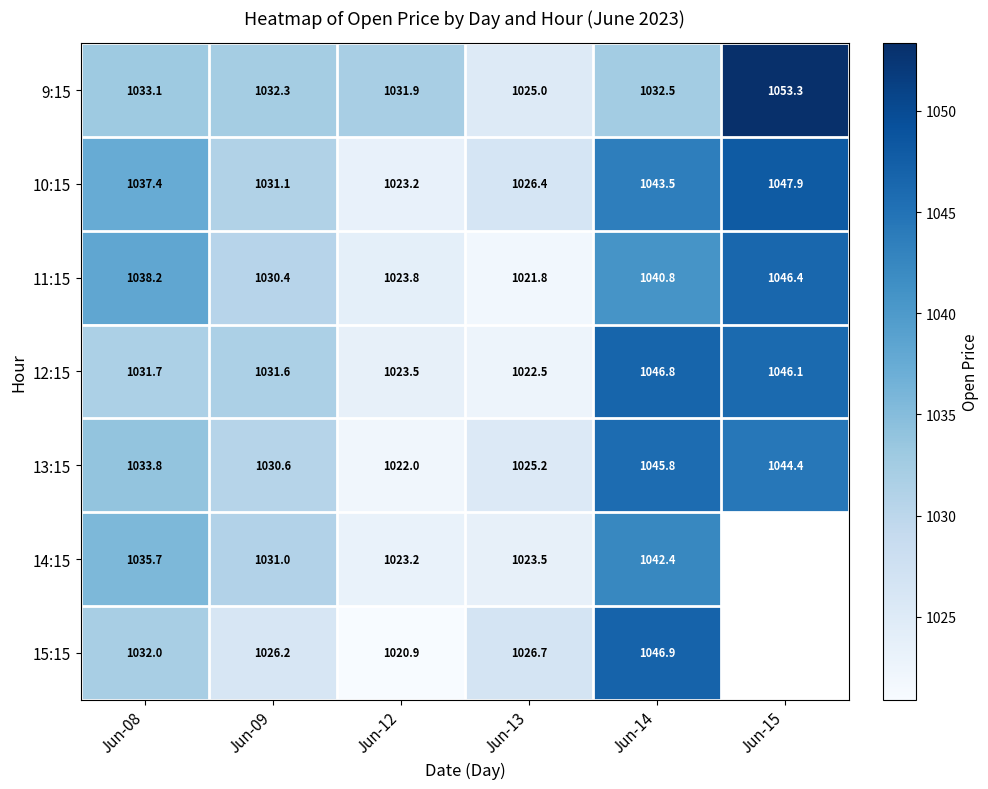

What is the difference between the highest and lowest values at Jun-09?

6.1